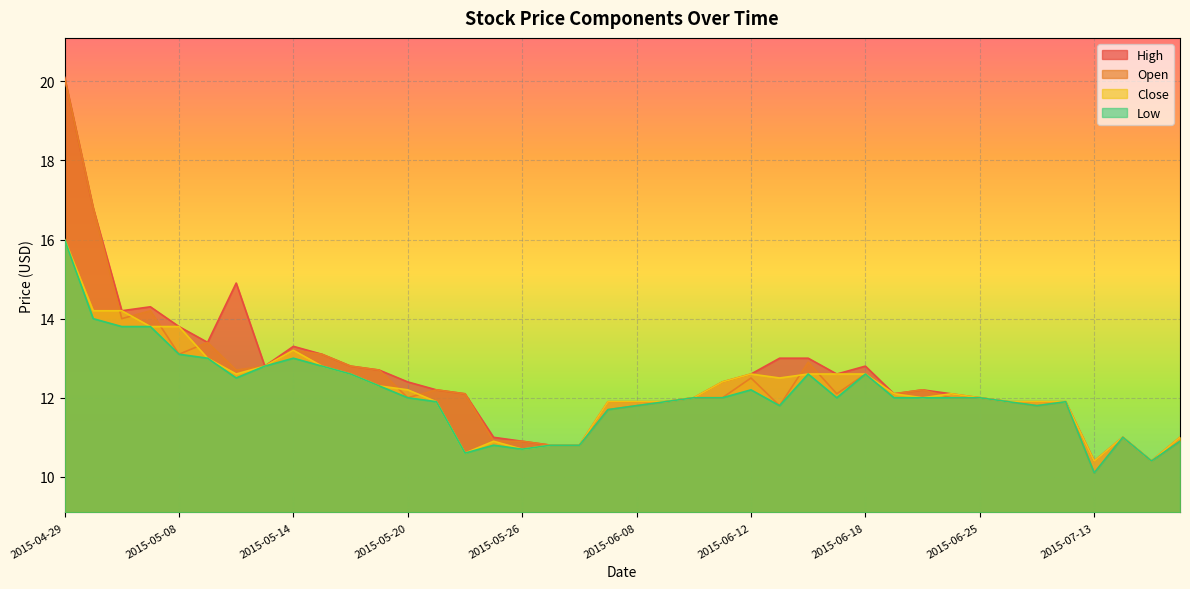

Where does the High series first go above 12?

2015-04-29